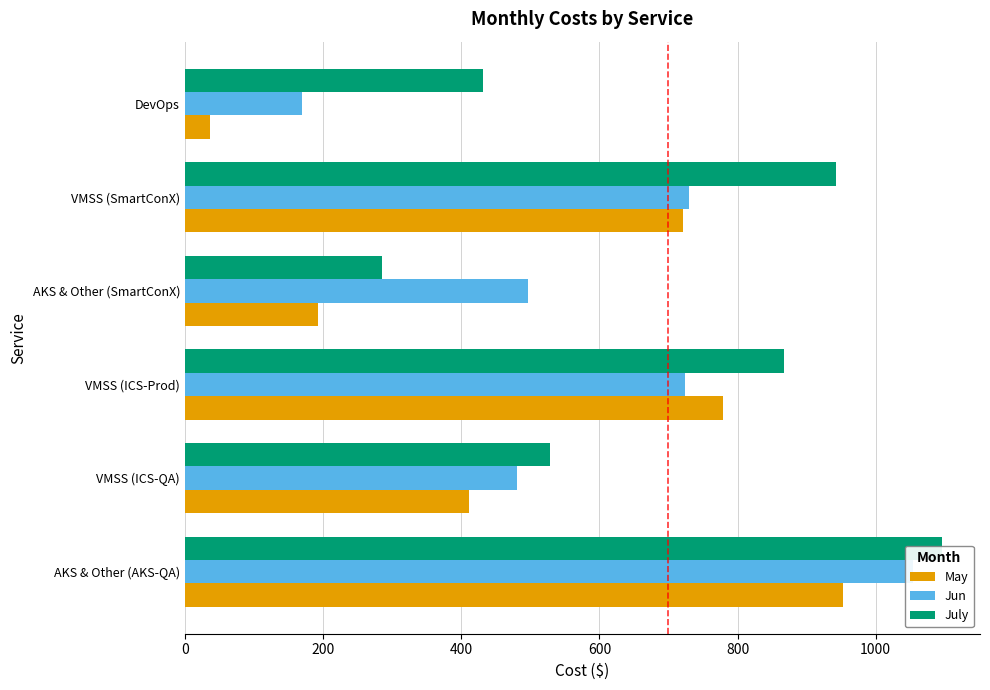

What is the difference between the July values at VMSS (ICS-QA) and VMSS (SmartConX)?

413.8